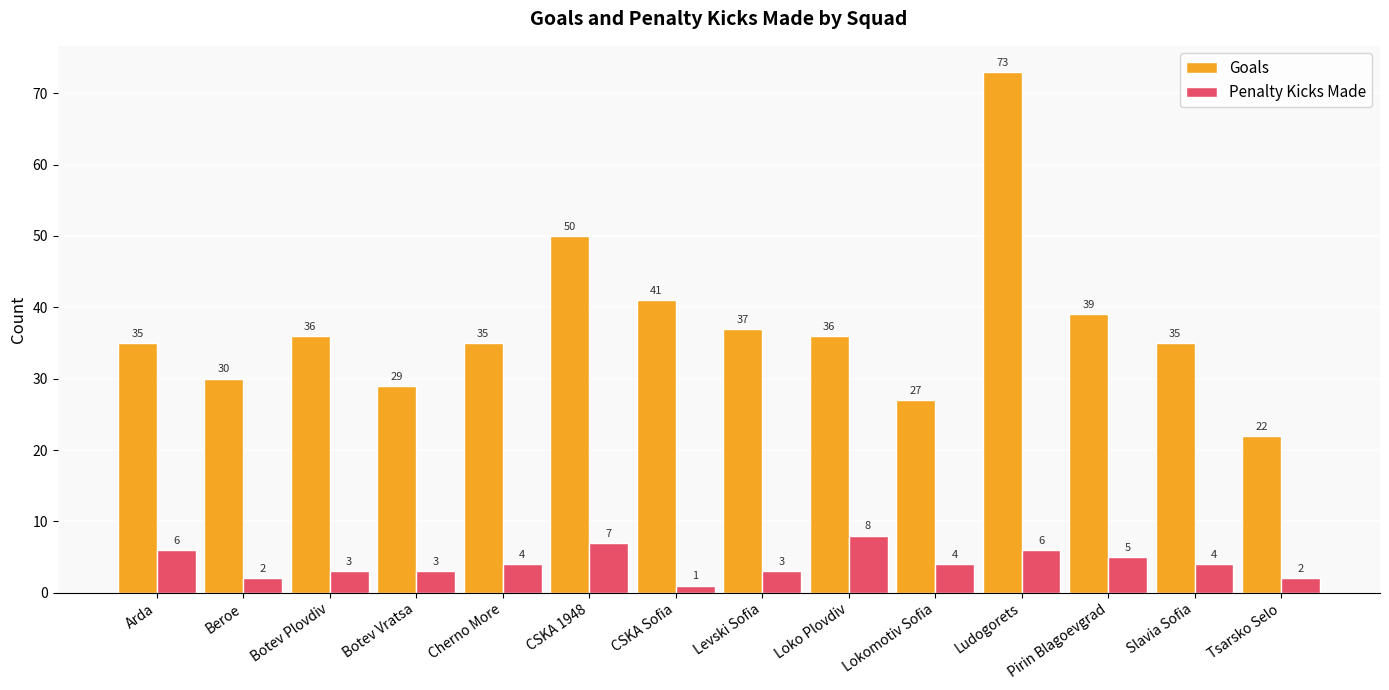

What is the spread (max minus min) of values at Lokomotiv Sofia?

23